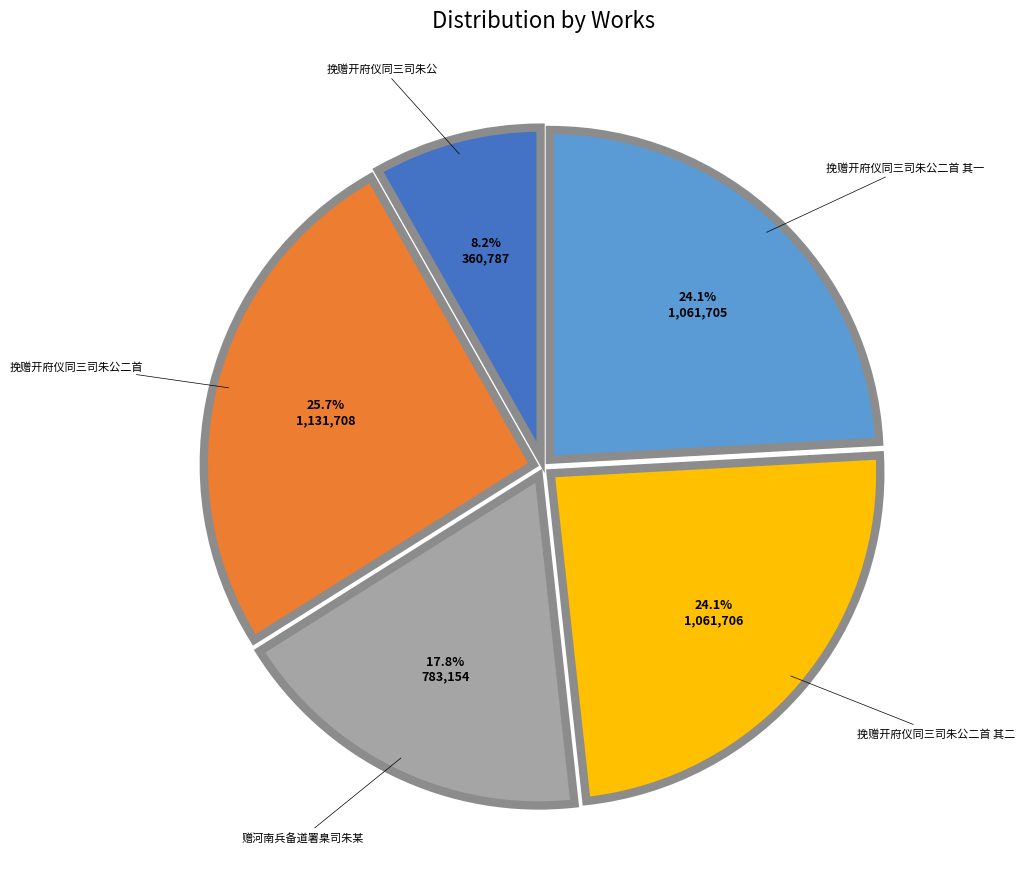

Does 挽赠开府仪同三司朱公二首 其一 represent more than half of the total?

No